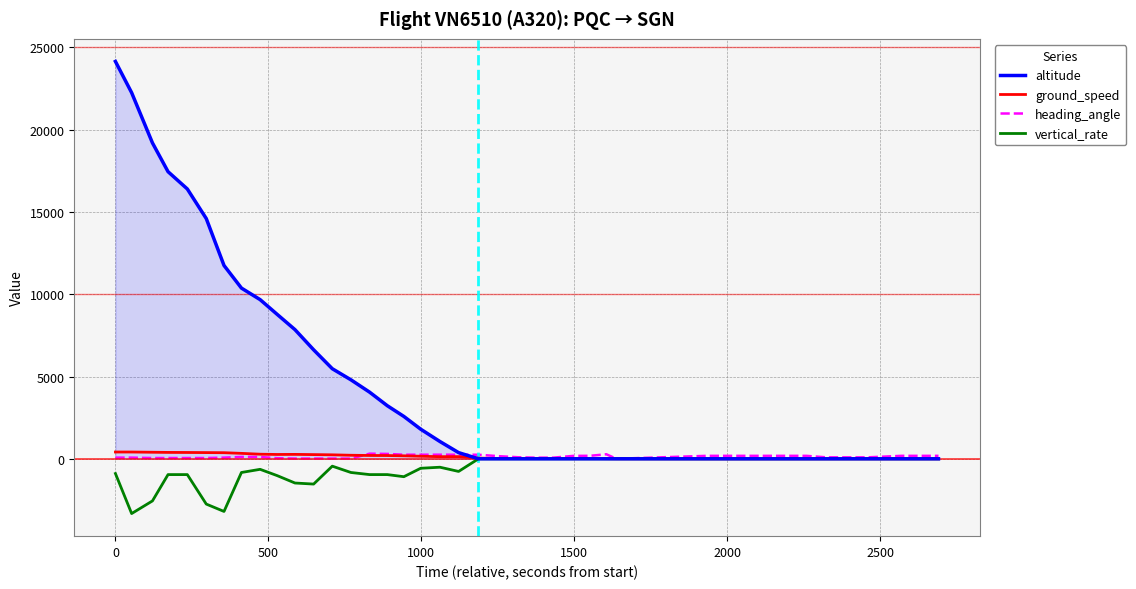

What is the greatest value displayed?

24150